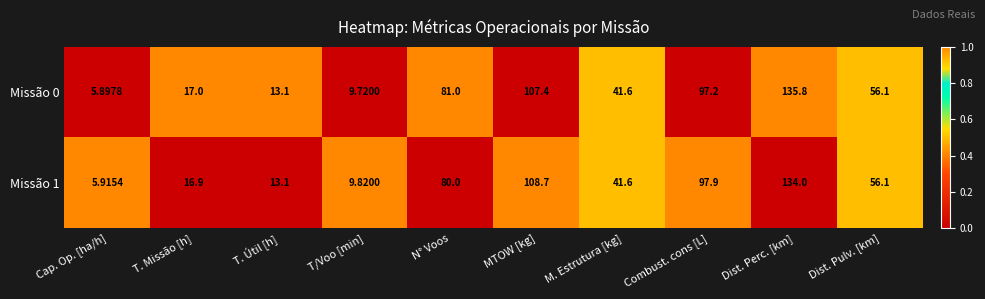

Is the value of Missão 0 at Cap. Op. [ha/h] greater than the value of Missão 1 at Cap. Op. [ha/h]?

No